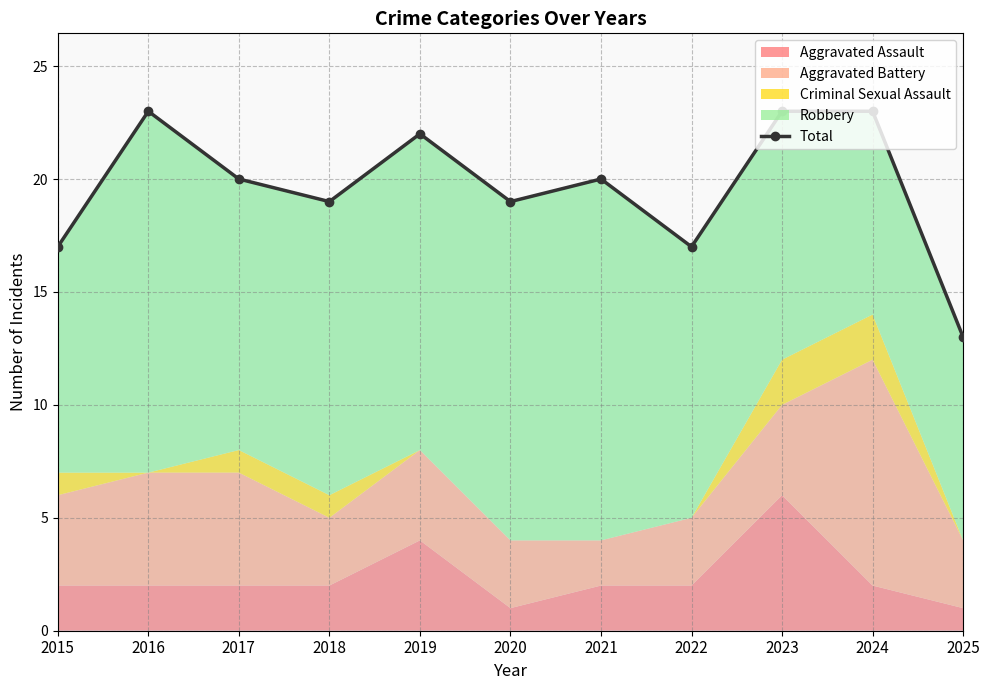

What is the change in value from 2019 to 2023?

+1